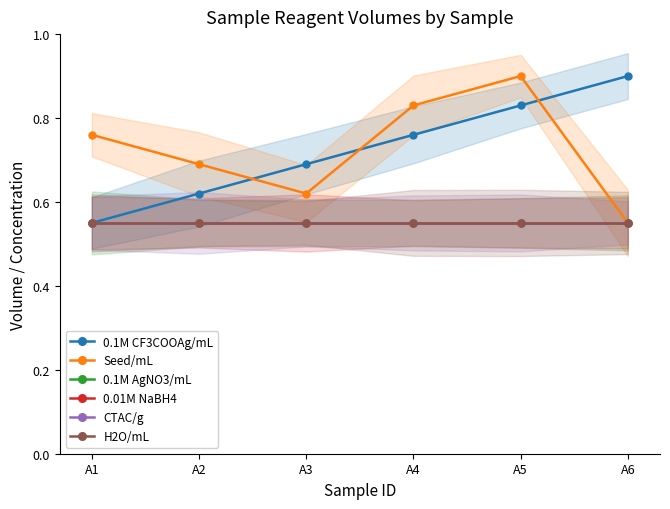

Is the value of CTAC/g at A2 greater than the value of 0.01M NaBH4 at A2?

No